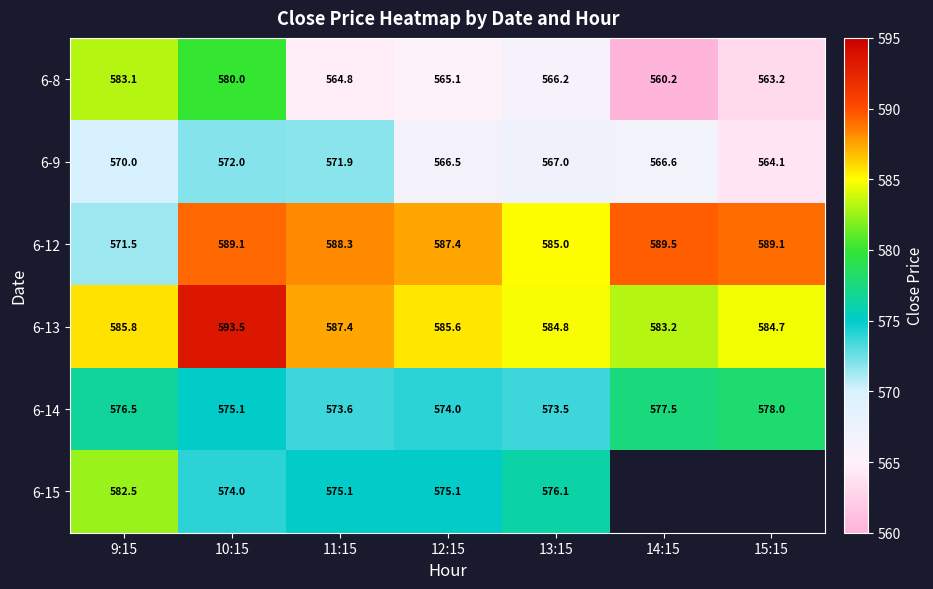

How many data points in 6-8 are above 565?

4